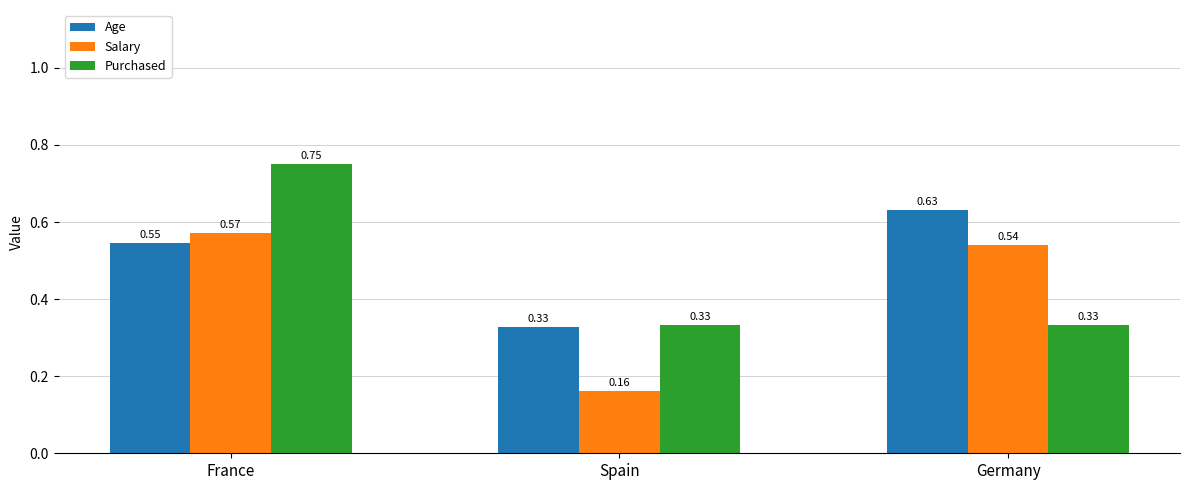

What are all the series names shown in the legend?

Age, Salary, Purchased